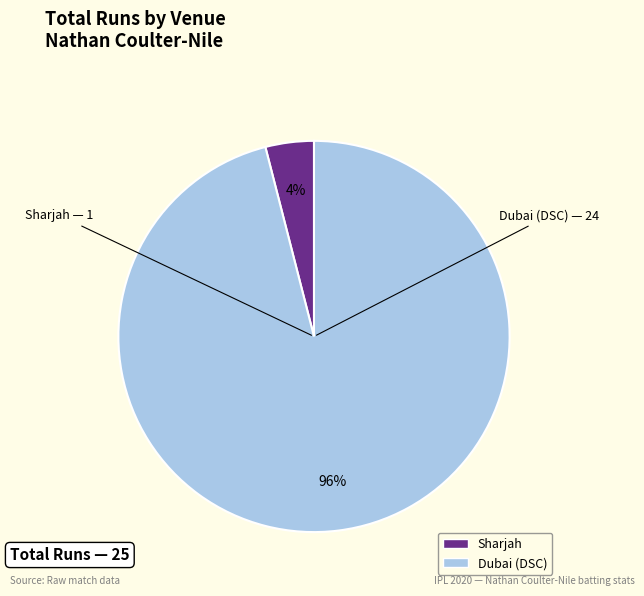

Is it true that Sharjah is 4% of the pie?

True